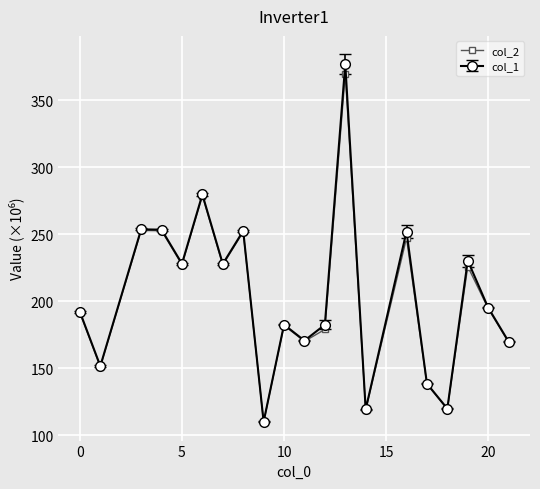

What is the minimum value shown in the chart?

109.9